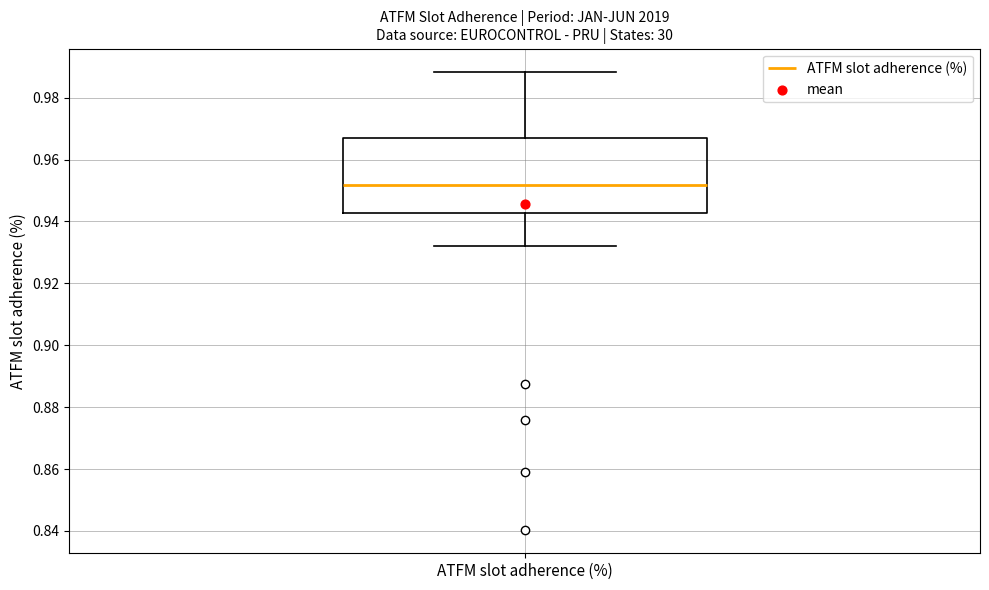

Transcribe this box plot: give where the median line is, the range the box spans, and where the two whiskers end, as read against the y-axis. The values are not printed on the chart, so give them approximately, as read against the axis.

median 0.952, box 0.942 to 0.968, whiskers 0.932 to 0.988